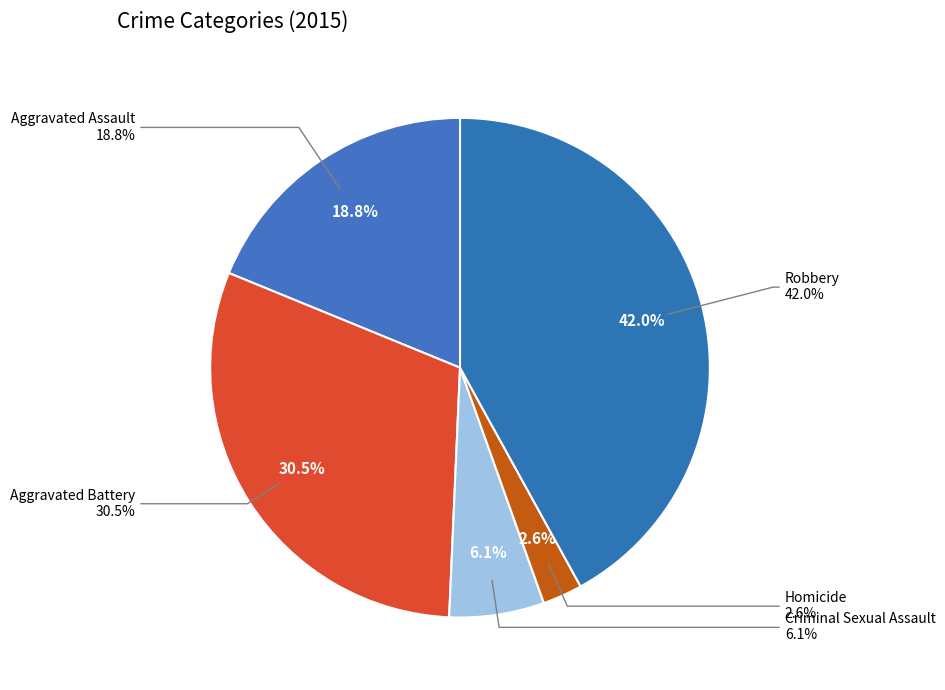

To the nearest percent, what is the difference between the largest and smallest slice percentages?

39%